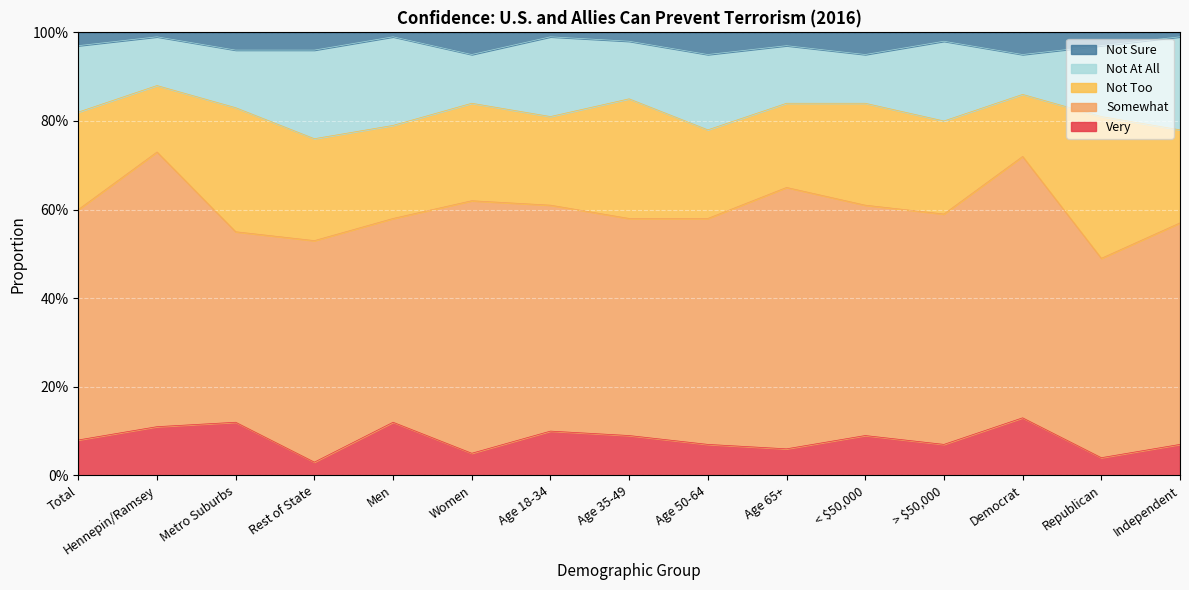

True or false: Not At All and Not Sure intersect in this chart.

False